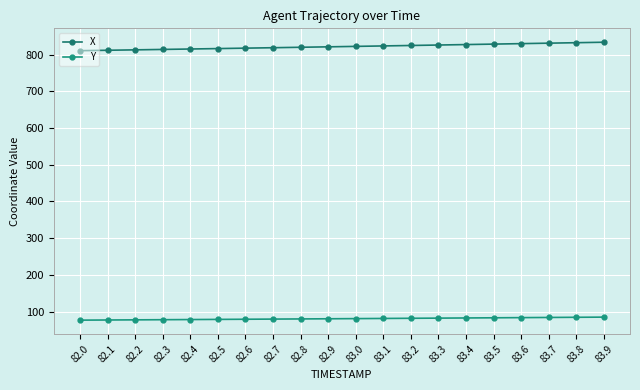

What is the highest value of the Y series?

84.9